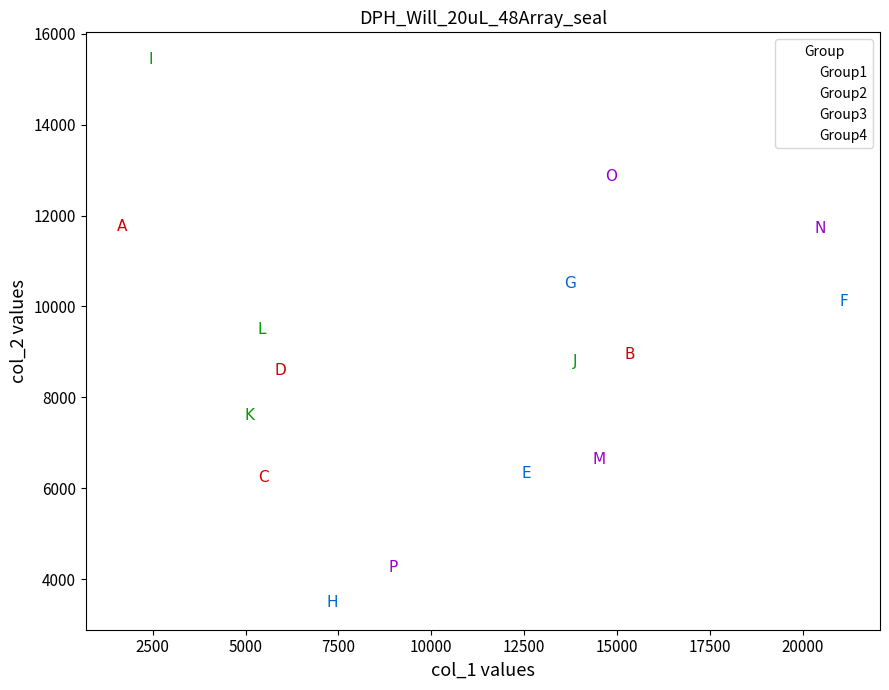

Which series reaches the minimum Y coordinate?

Group2